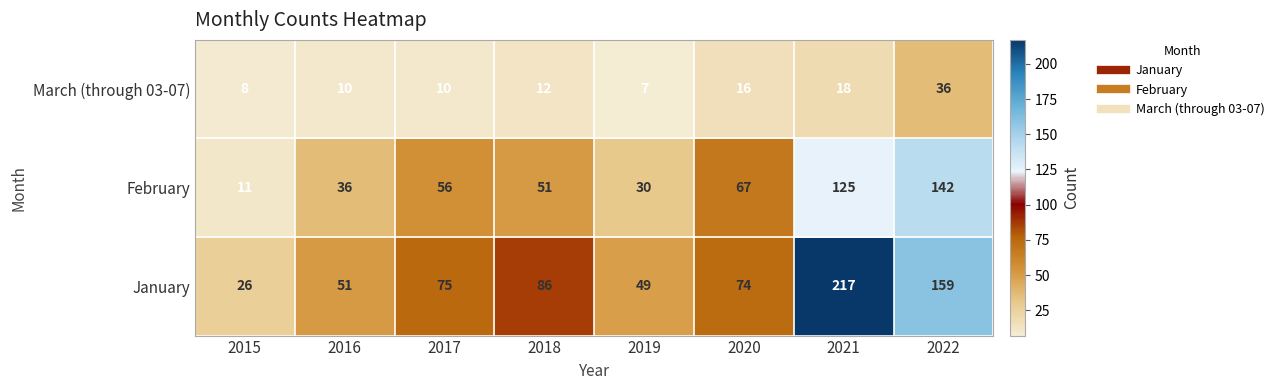

What is the sum of all March (through 03-07) values?

117